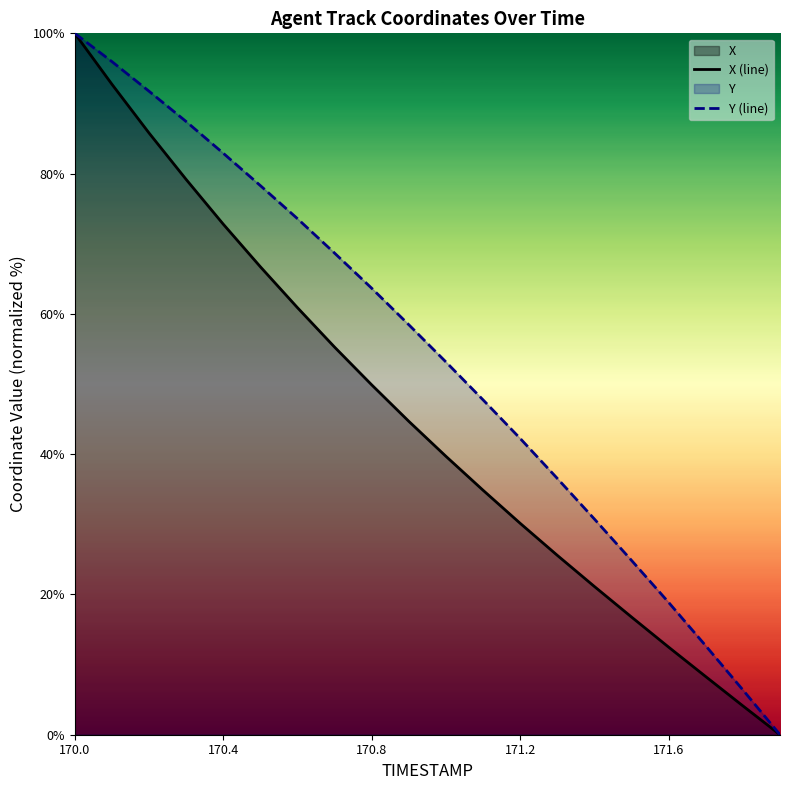

What is the difference between the second highest and minimum values in the Y (line) series?

96.0